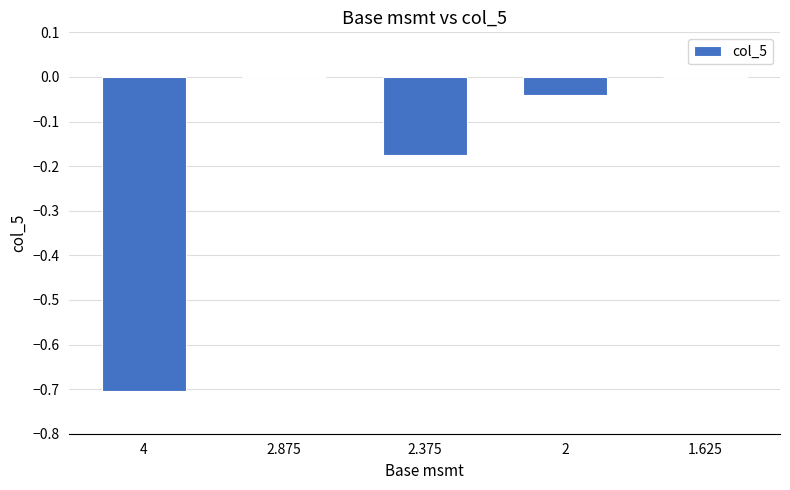

What is the change in value from 4 to 2?

+0.7